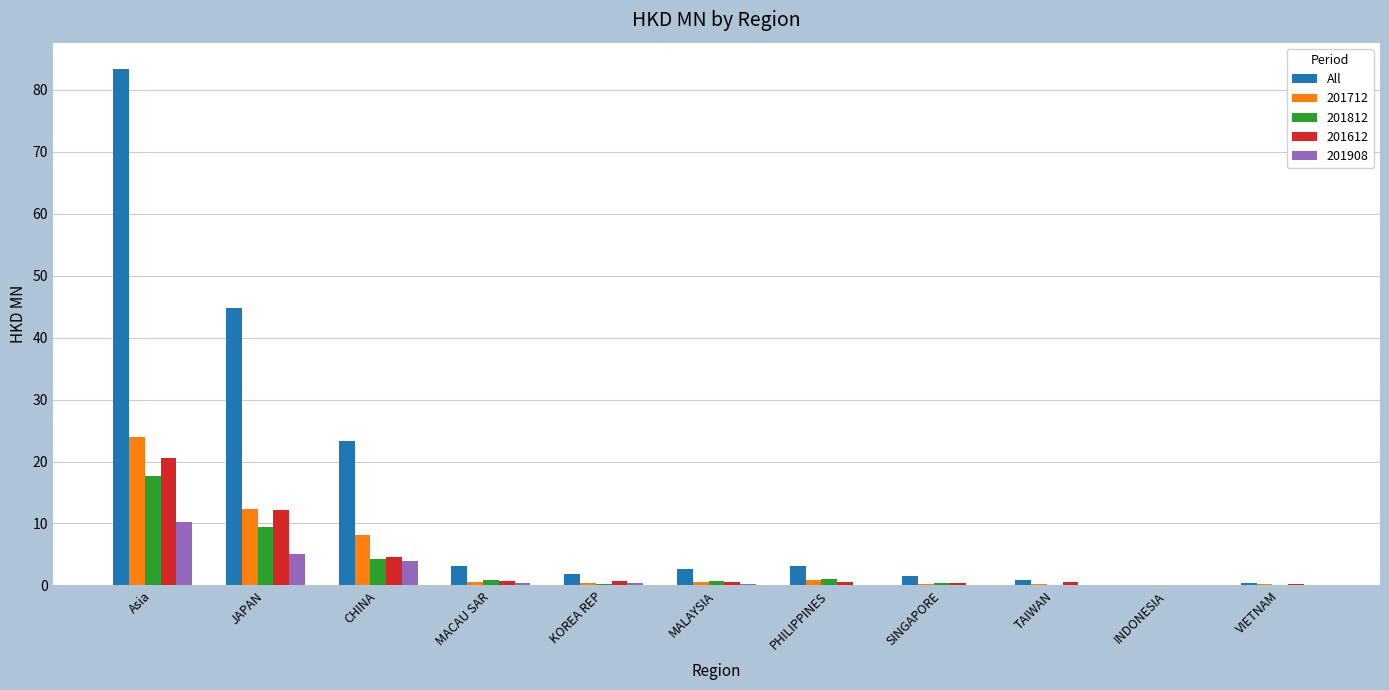

At which category does the chart reach its peak across all series?

Asia